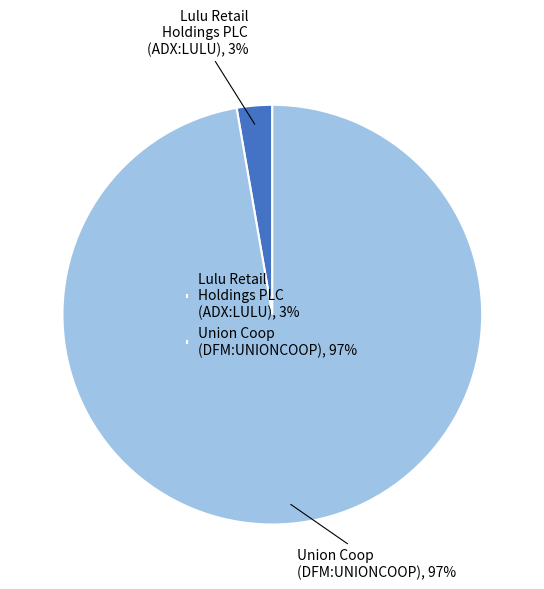

To the nearest percent, what percentage of the pie is Union Coop (DFM:UNIONCOOP)?

97%